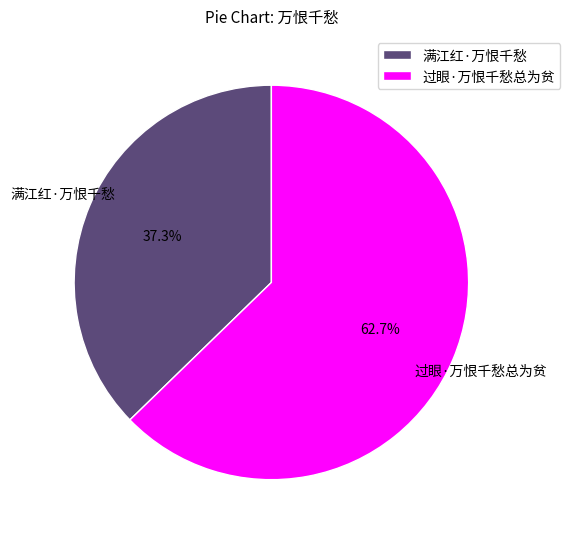

Is it true that 过眼·万恨千愁总为贫 is 49% of the pie?

False